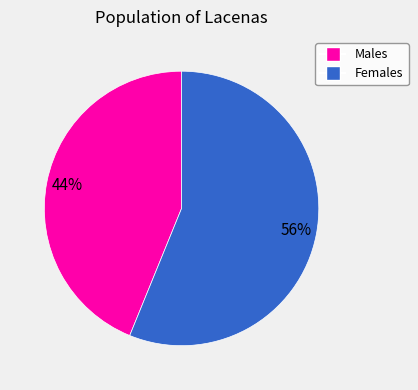

Is there a majority slice in this chart?

Yes